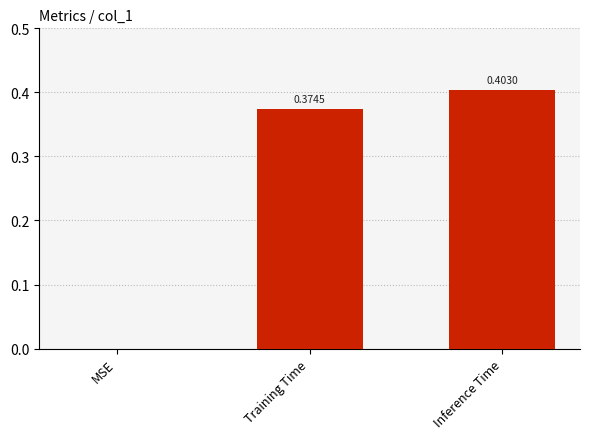

How many values are between 0 and 1?

3